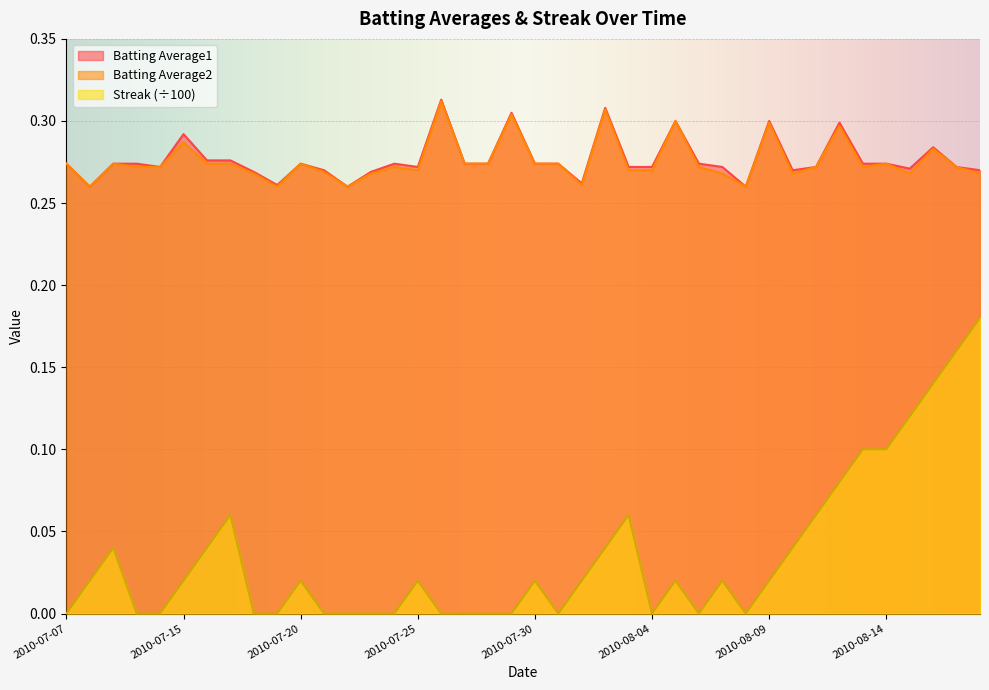

True or false: Batting Average1 has a value of 0.1 at 2010-07-16.

False